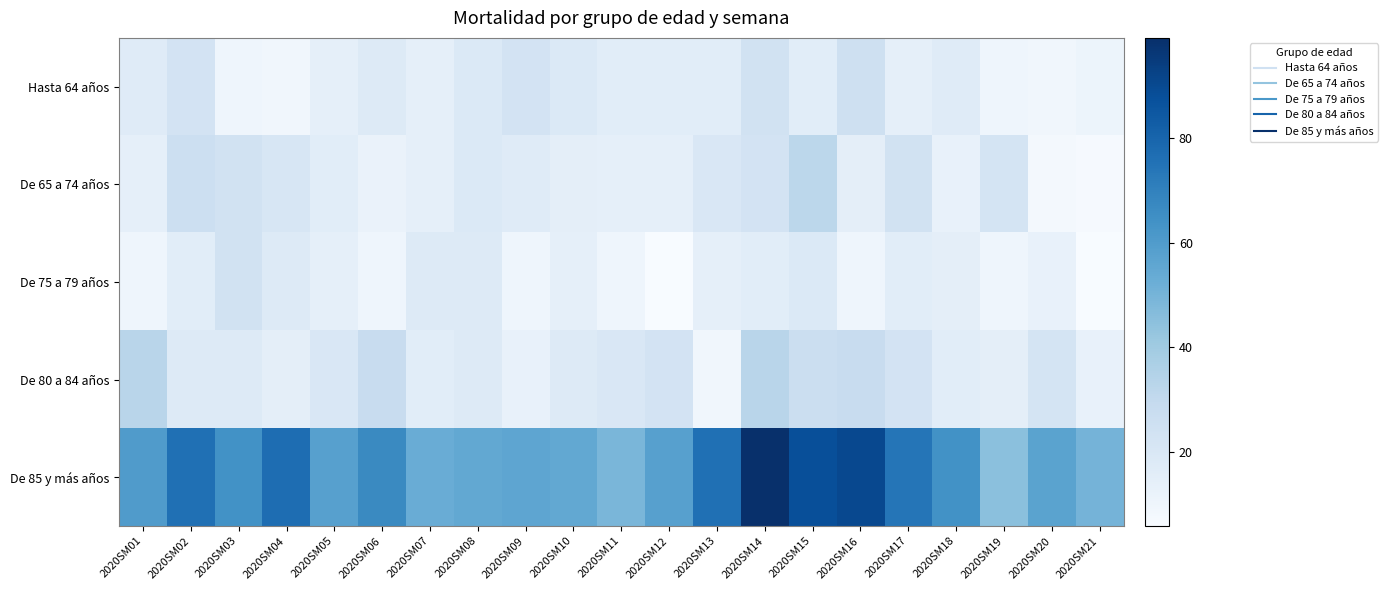

At which category does the chart reach its peak across all series?

2020SM14